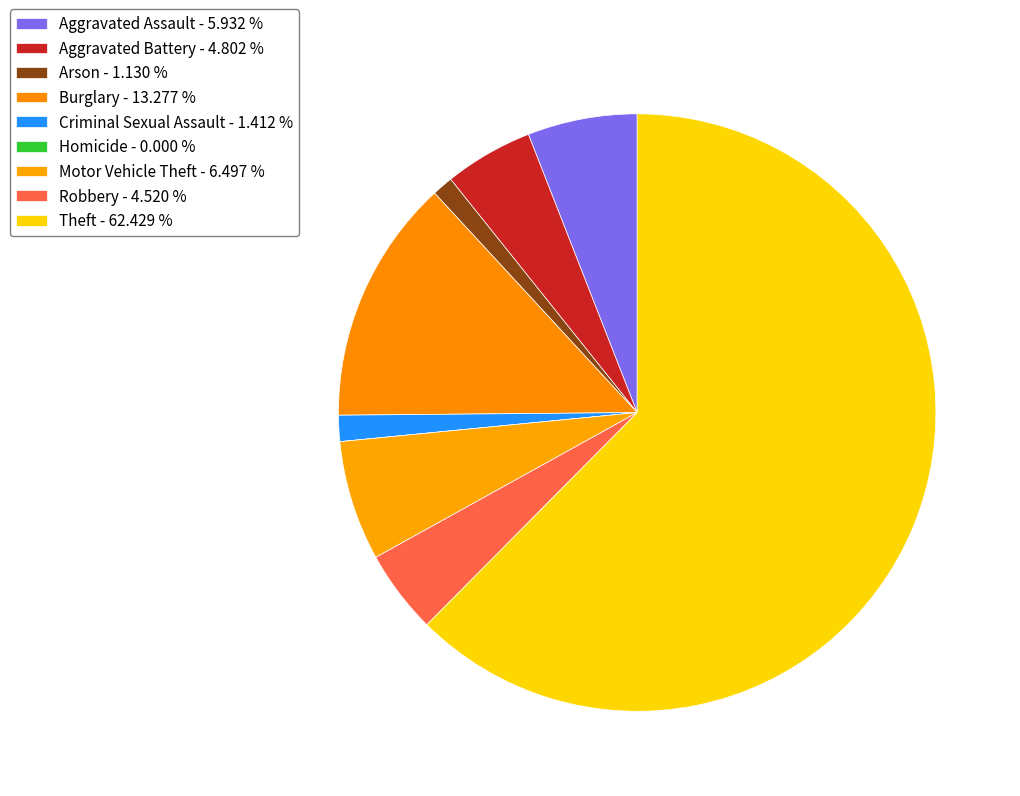

What is the change in value from Arson to Theft?

+217